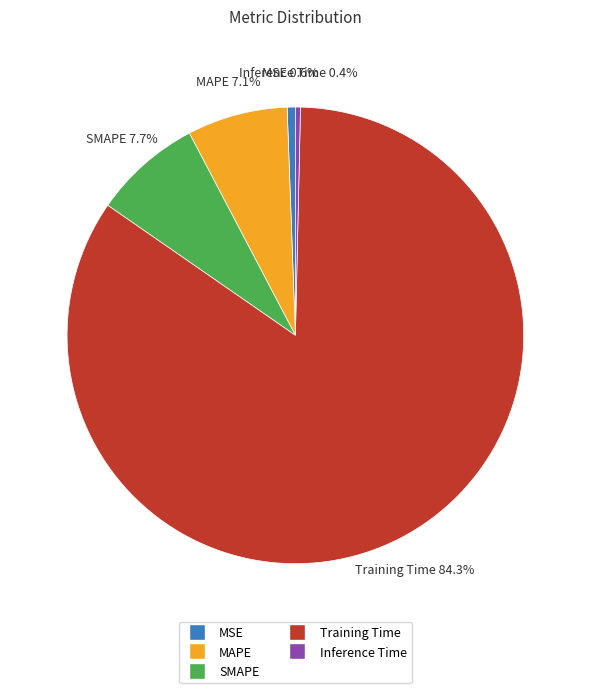

What is the largest slice in the pie chart?

Training Time